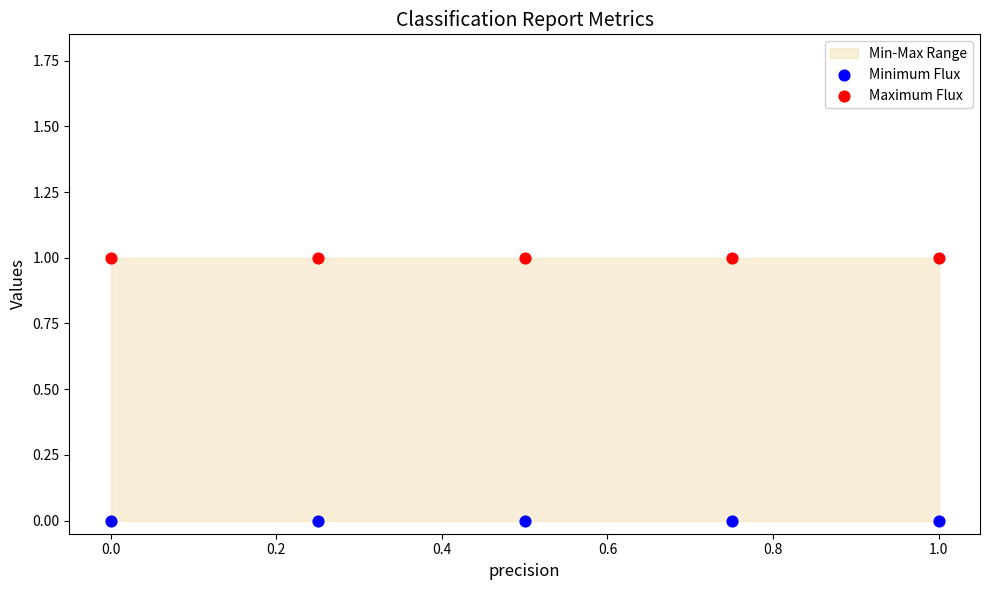

Which series reaches the maximum Y coordinate?

Maximum Flux